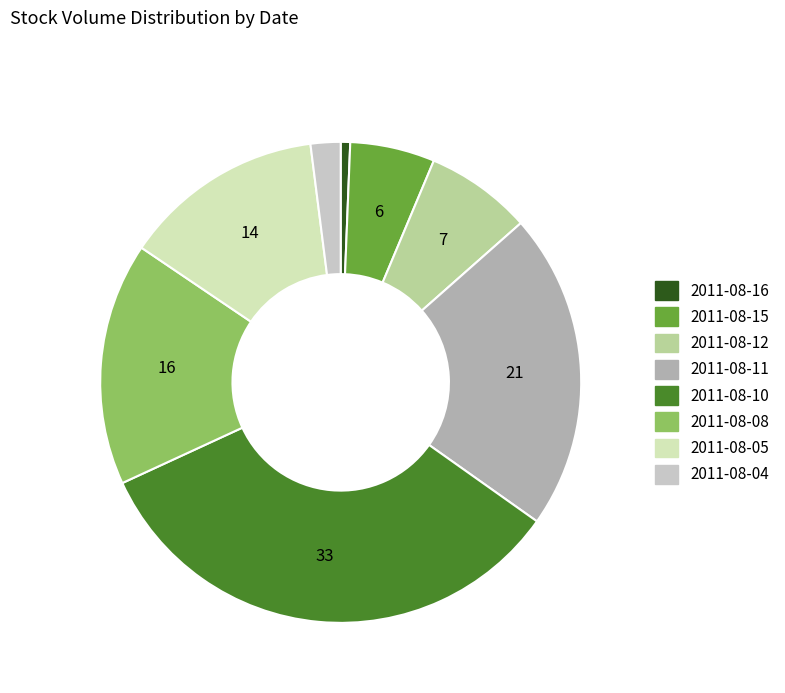

Is 2011-08-12 the majority of the pie?

No